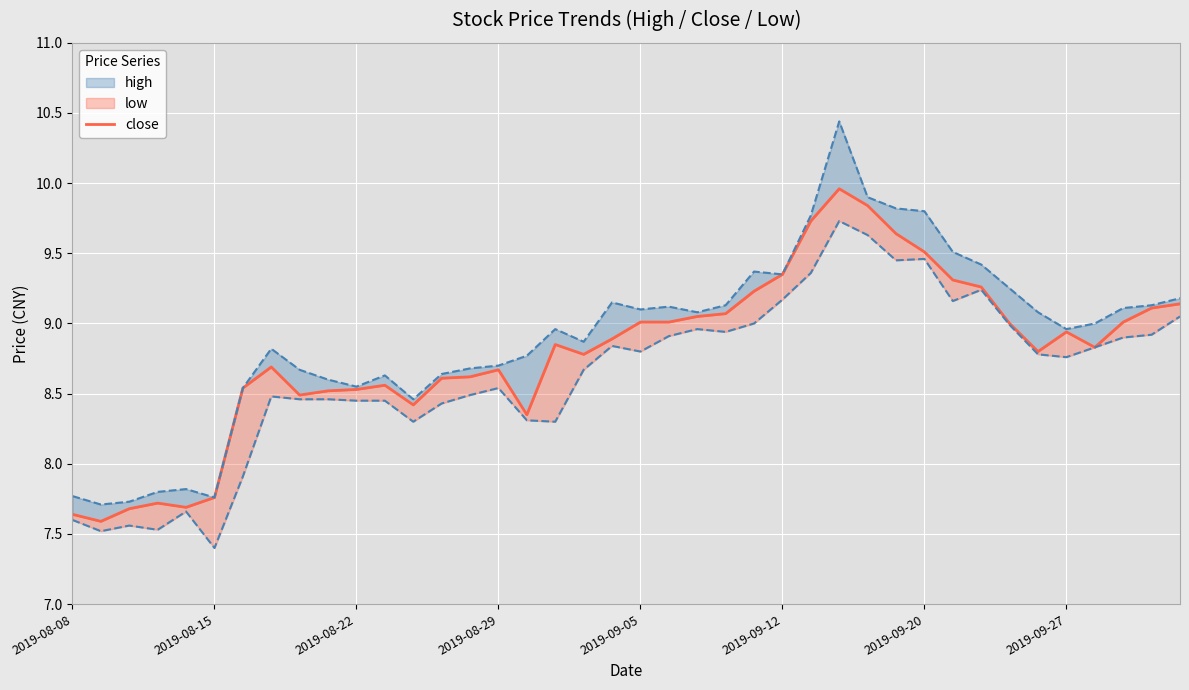

At which category does the chart reach its minimum across all series?

2019-08-15